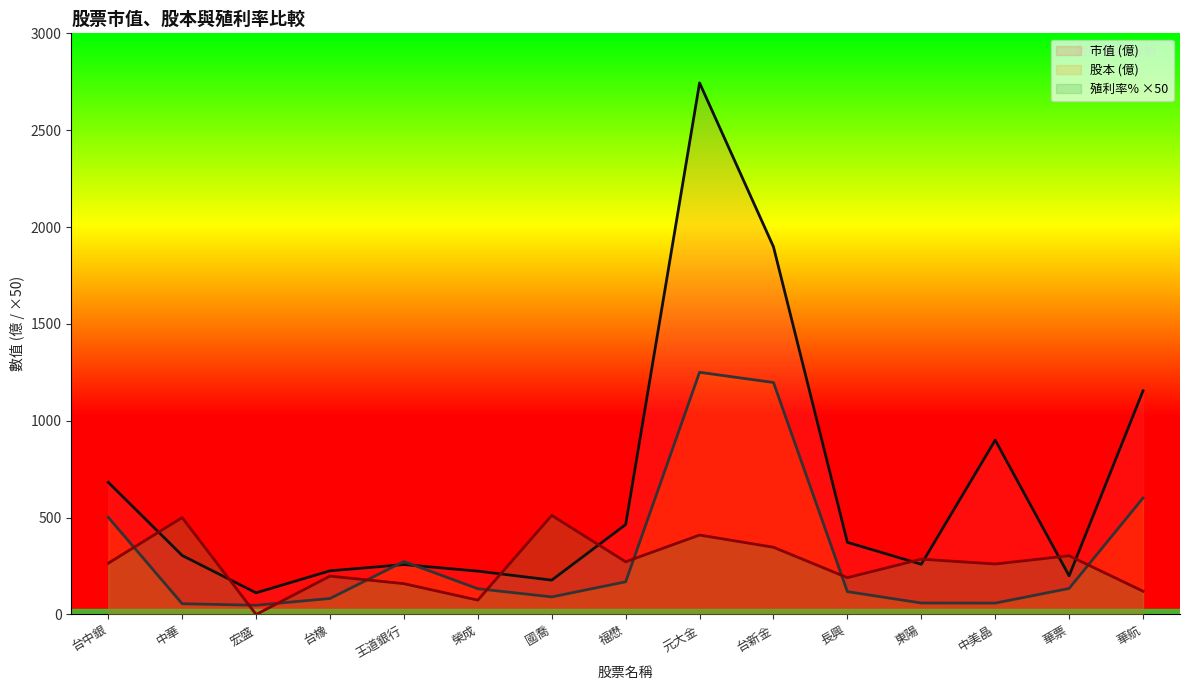

In 殖利率%, how many points are lower than both neighbors (excluding endpoints)?

5